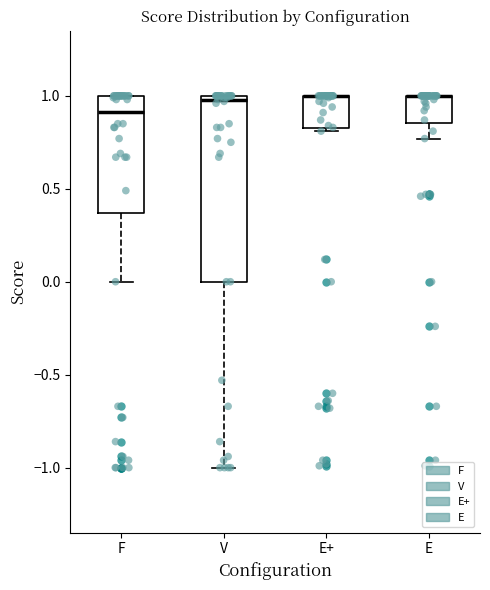

Comparing the boxes themselves (not the whiskers), which one is the tallest?

V